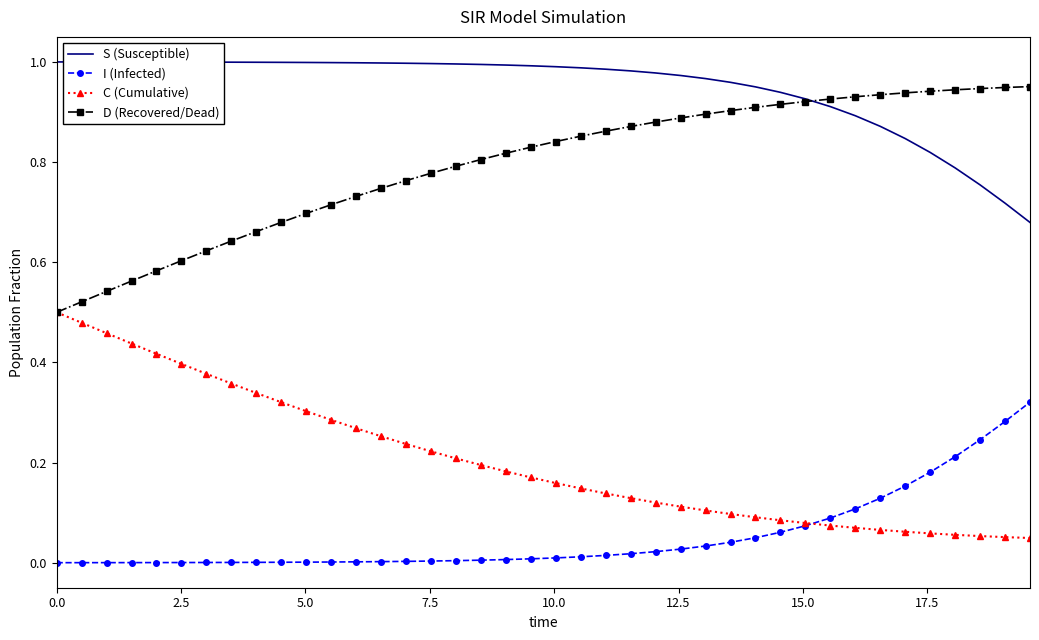

True or false: S (Susceptible) and I (Infected) cross at least once.

False